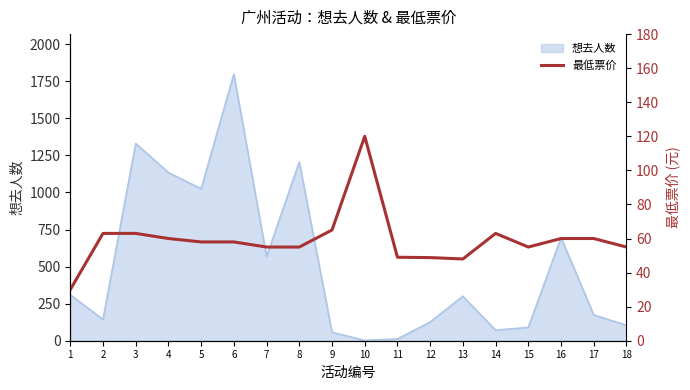

True or false: the data shows 41.2 at 16.

False